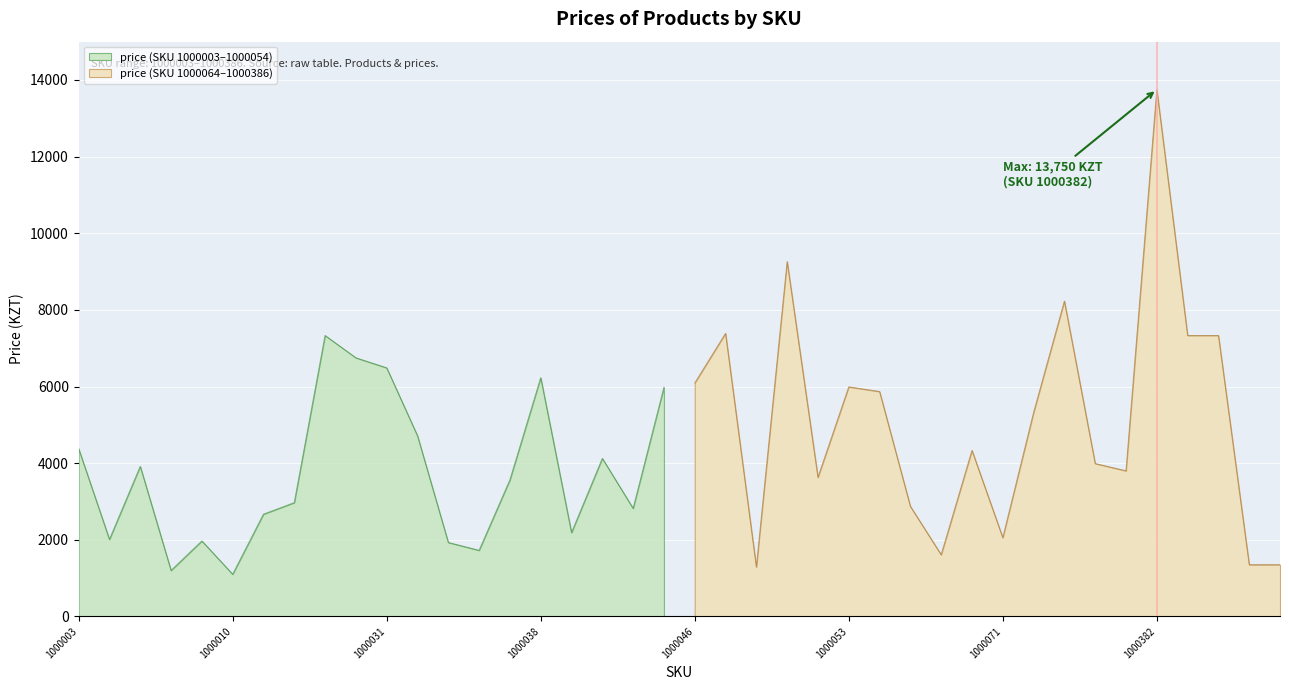

Where does the data first go above 3990?

1000003